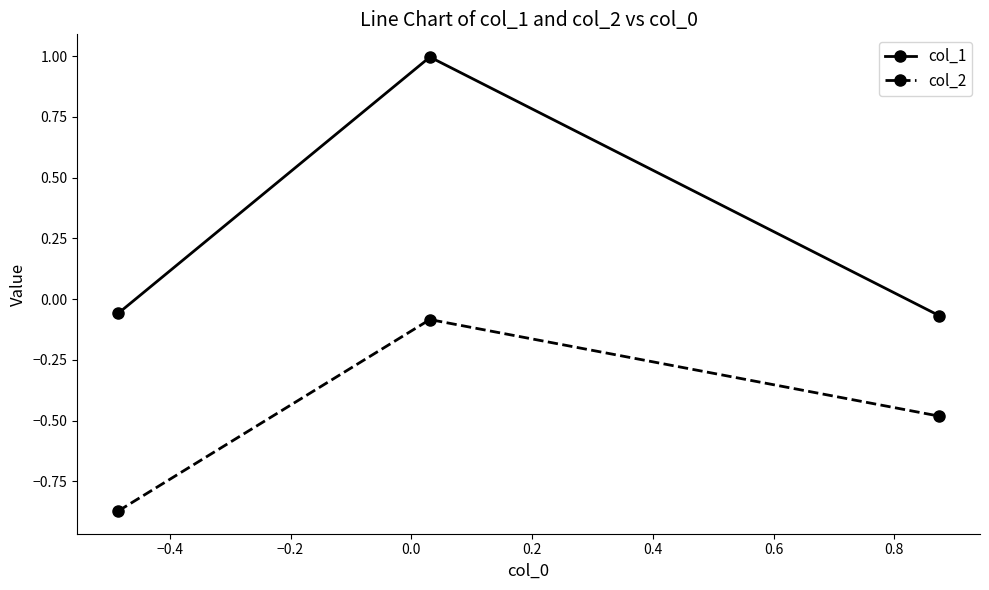

How many lines are shown in the chart?

2